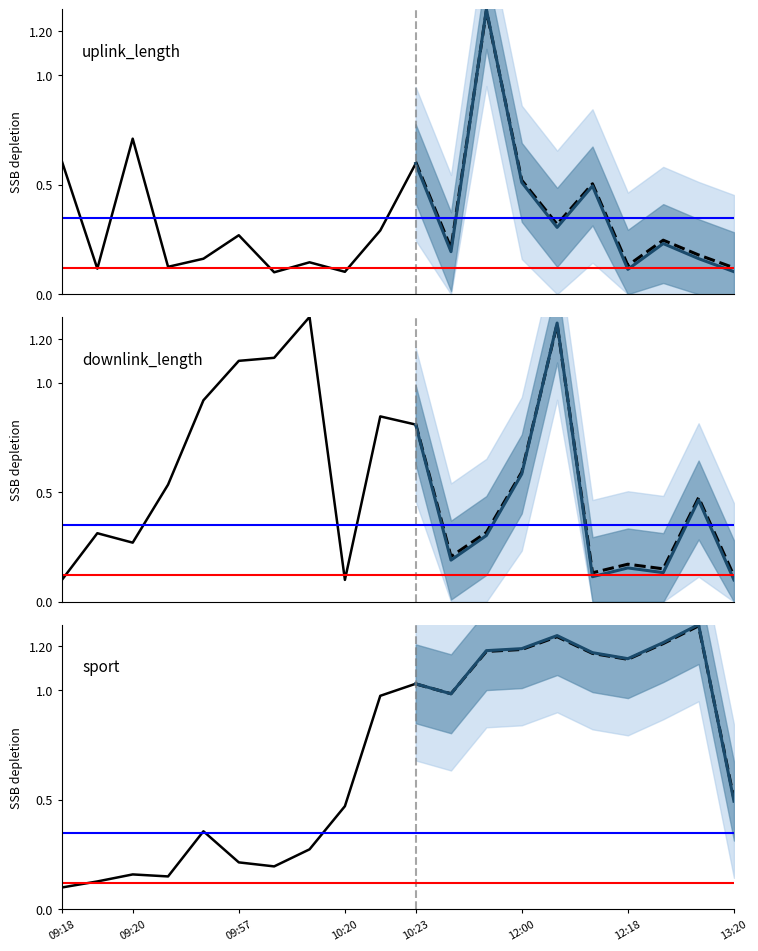

The value of downlink_length at 12:18 is 0.2. True or false?

True